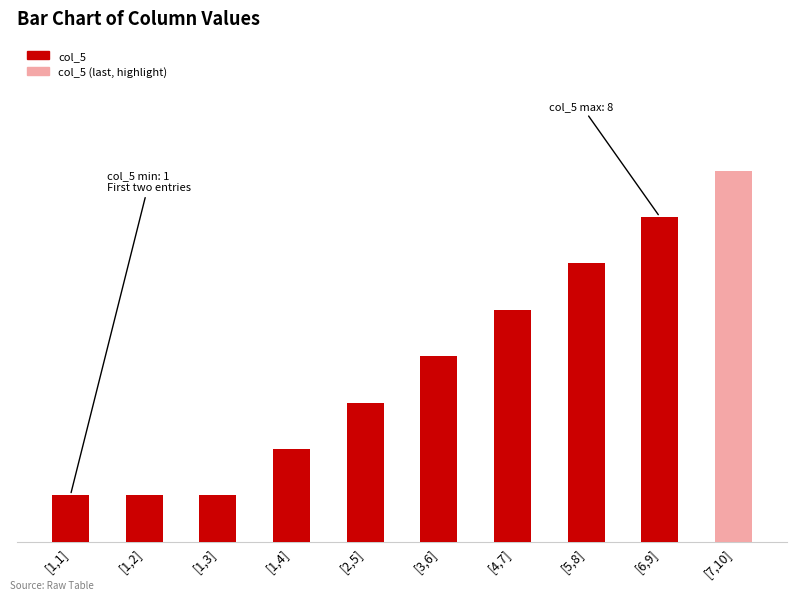

Reading left to right, list all the values displayed in this chart.

col_4: [1,1]=1	[1,2]=1	[1,3]=2	[1,4]=3	[2,5]=4	[3,6]=5	[4,7]=6	[5,8]=7	[6,9]=8	[7,10]=9
col_6: [1,1]=1	[1,2]=2	[1,3]=3	[1,4]=4	[2,5]=5	[3,6]=6	[4,7]=7	[5,8]=8	[6,9]=9	[7,10]=10
col_7: [1,1]=1	[1,2]=2	[1,3]=3	[1,4]=4	[2,5]=5	[3,6]=6	[4,7]=7	[5,8]=8	[6,9]=9	[7,10]=10
col_5: [1,1]=1	[1,2]=1	[1,3]=1	[1,4]=2	[2,5]=3	[3,6]=4	[4,7]=5	[5,8]=6	[6,9]=7	[7,10]=8